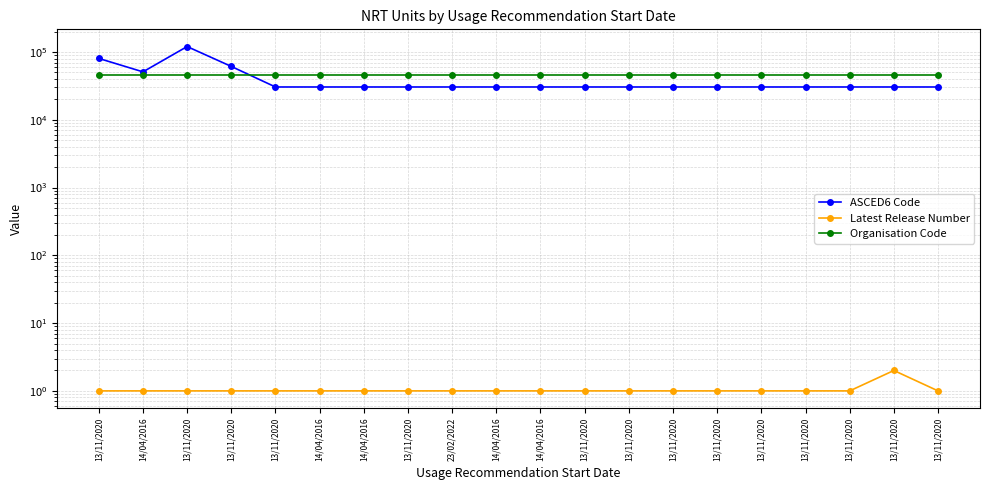

What is the average value of the Organisation Code series?

45978